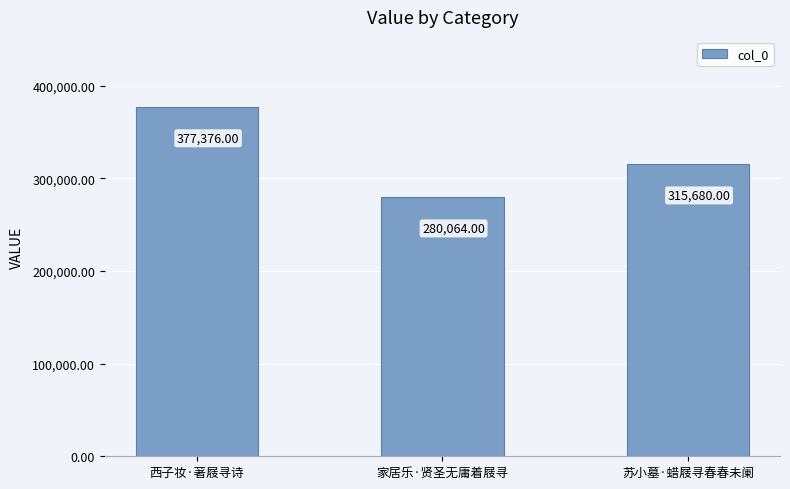

Reading left to right, what are all the values shown in this chart?

377376	280064	315680